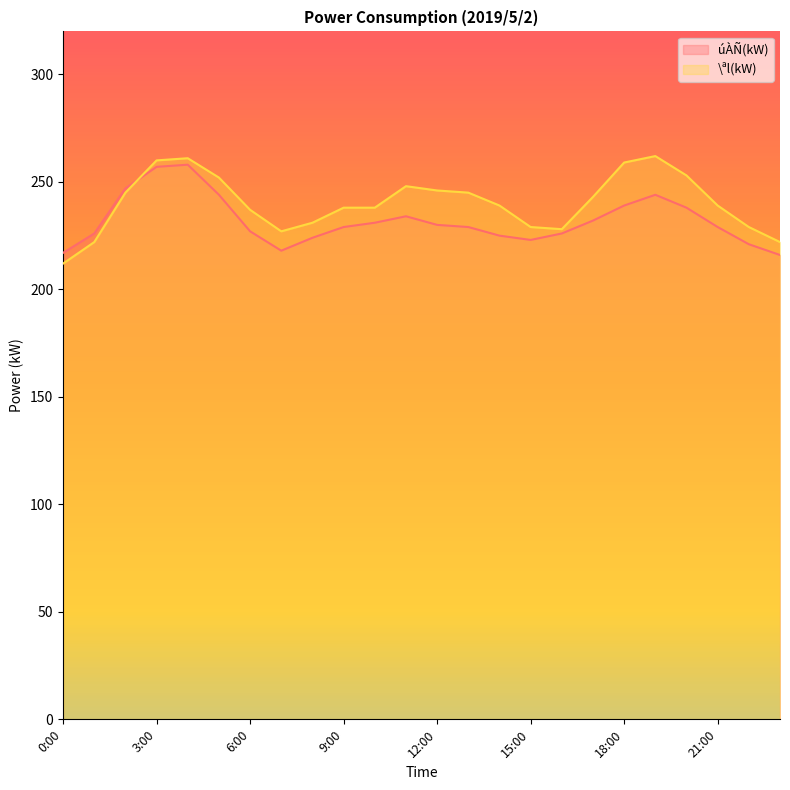

Where is the first local minimum for \ªl(kW)?

7:00